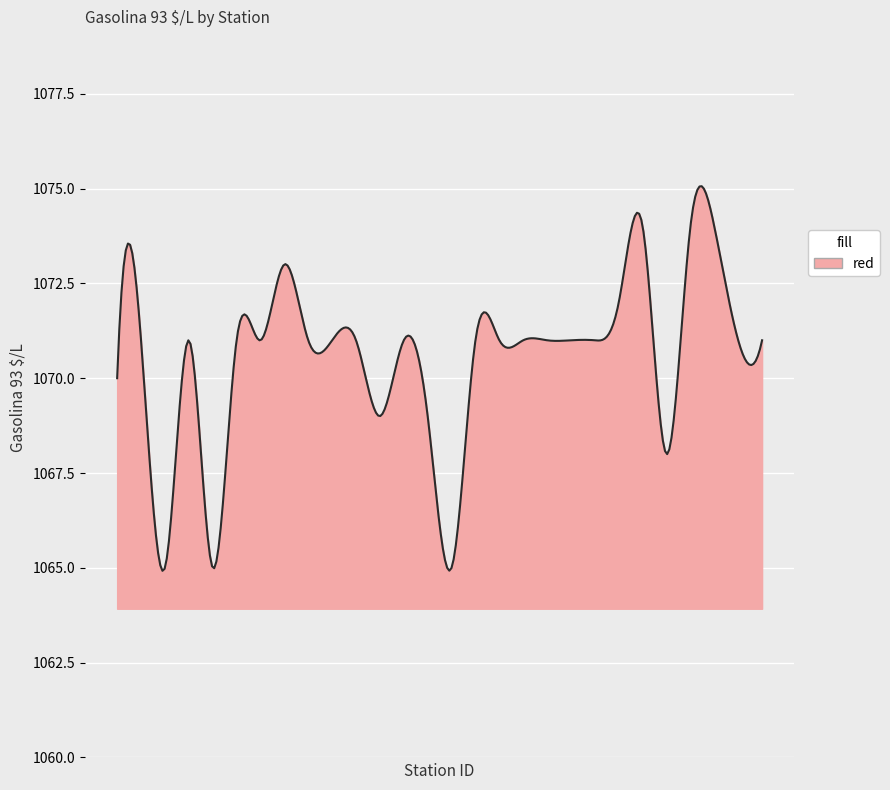

What is the minimum value shown in the chart?

1064.9